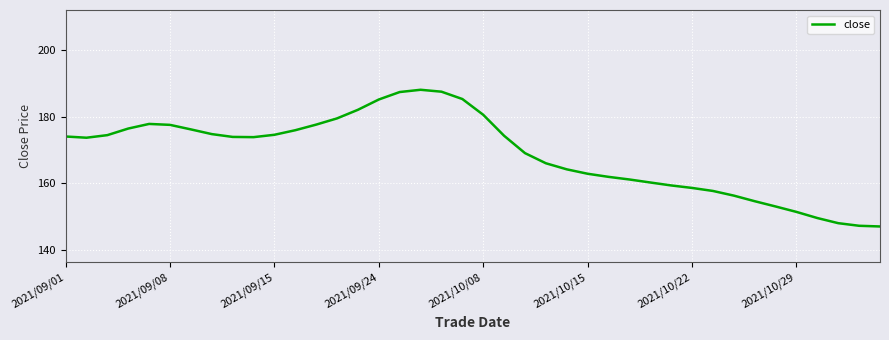

What is the difference between the maximum and minimum values?

41.1